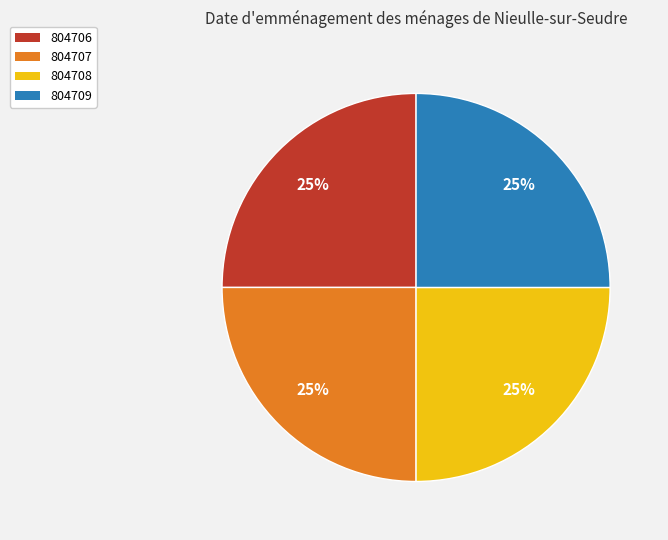

To the nearest percent, what is the average slice percentage?

25%